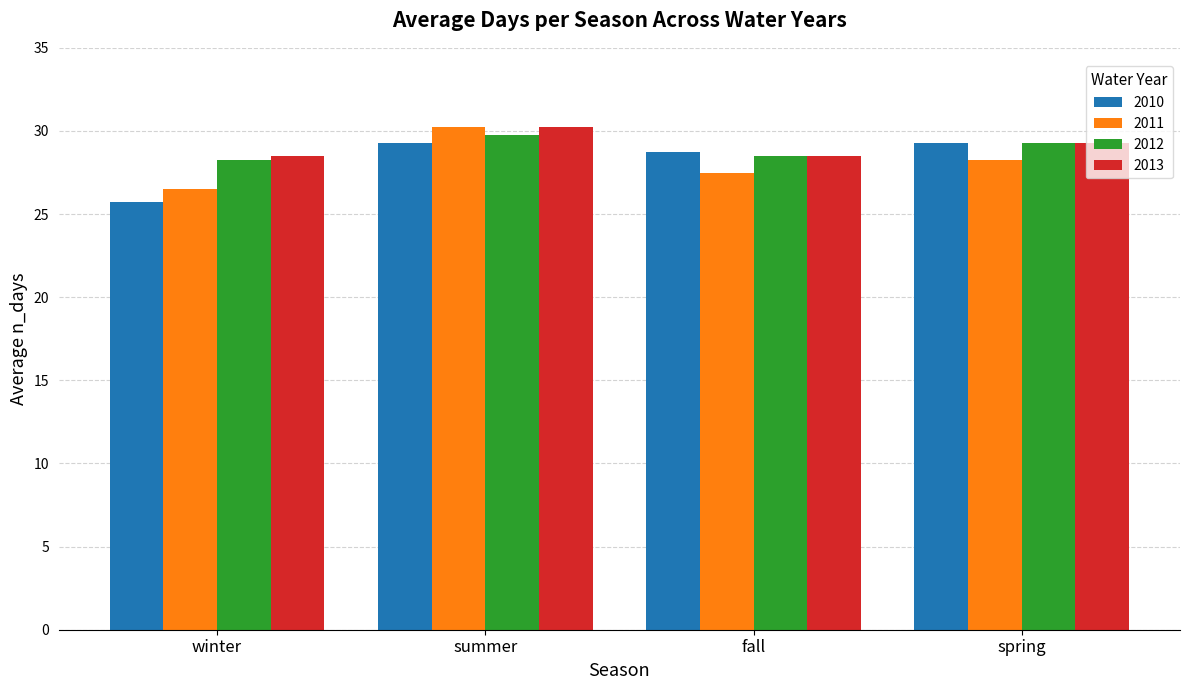

Which series changed the most between winter and fall?

2010